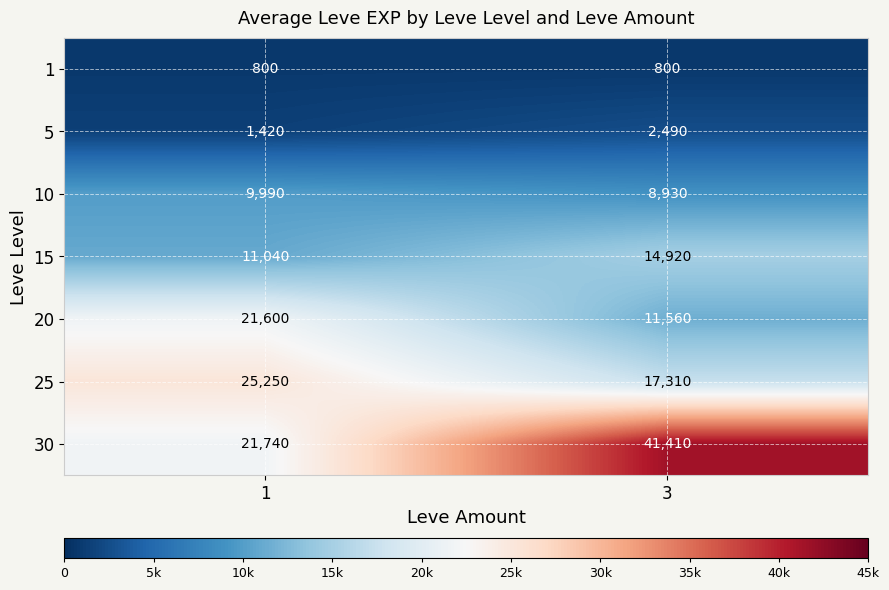

What is the sum of all 20 values?

33160